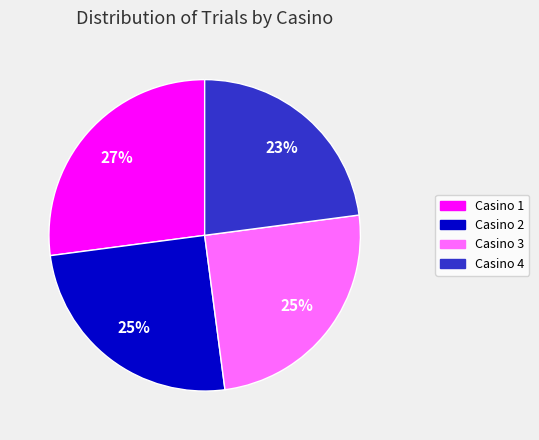

Between Casino 2 and Casino 4, which is larger?

Casino 2